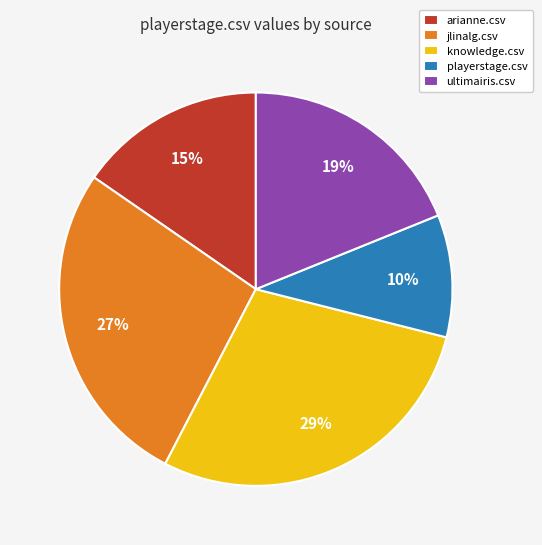

Is the sum of ultimairis.csv and arianne.csv greater than half?

No